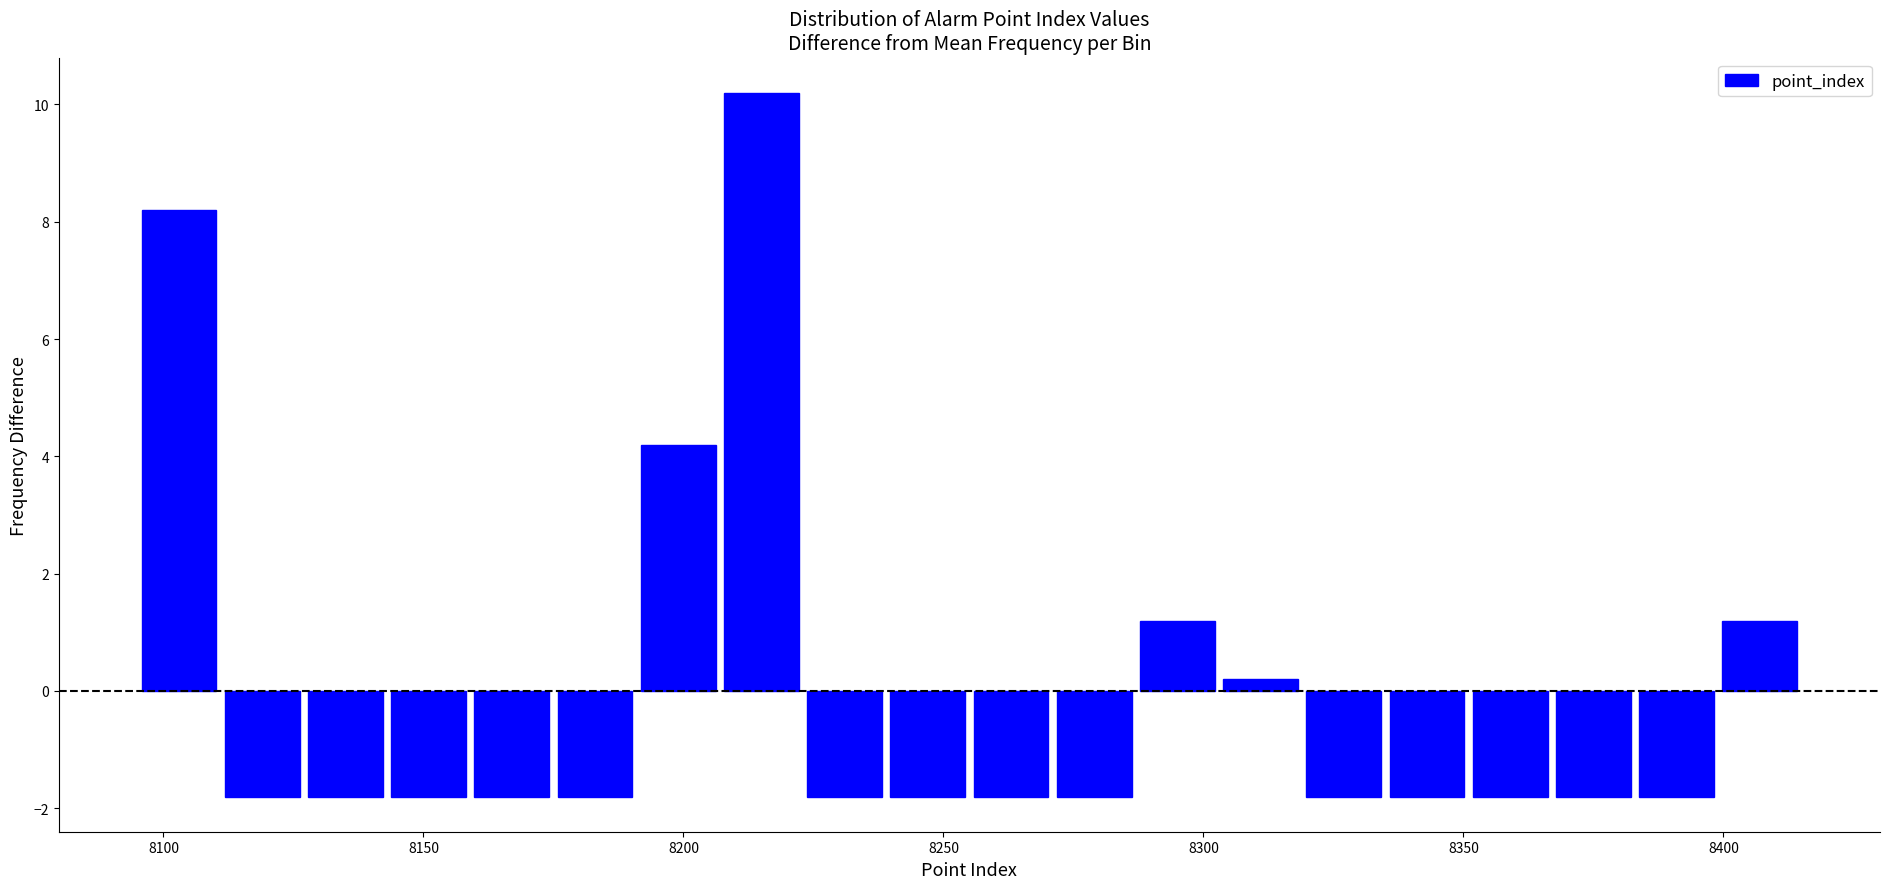

Read against the x-axis, roughly where is the centre of the tallest bar?

8215